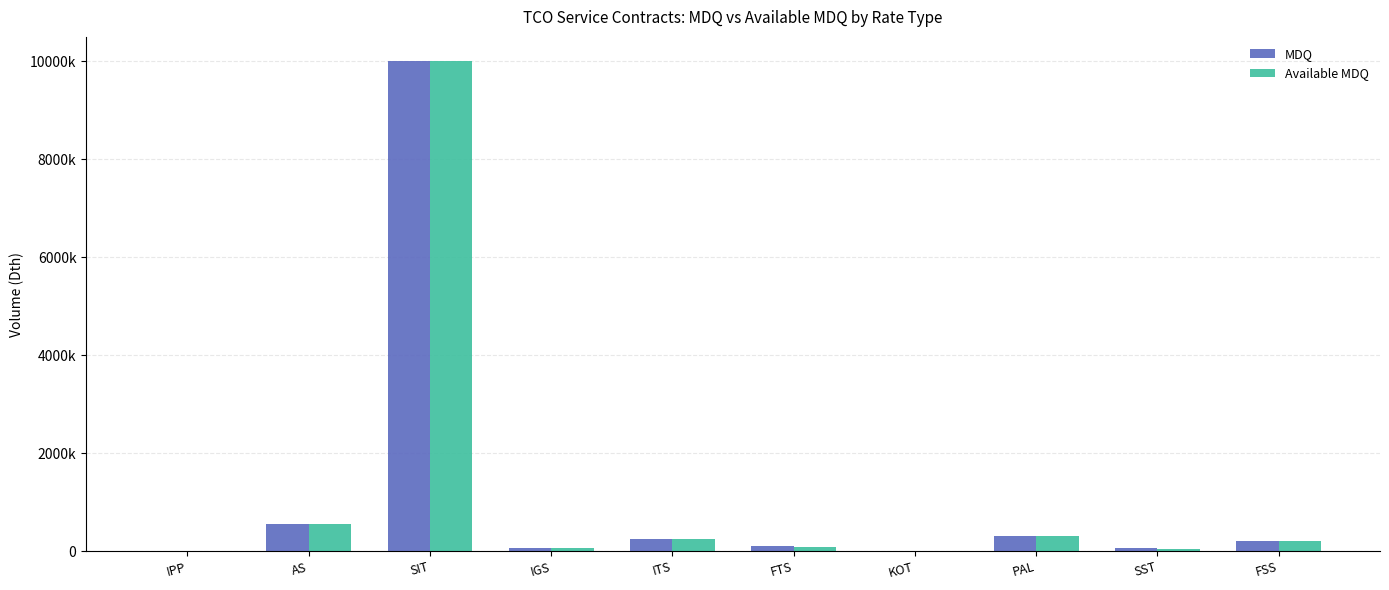

Which series has the largest total across all categories?

MDQ